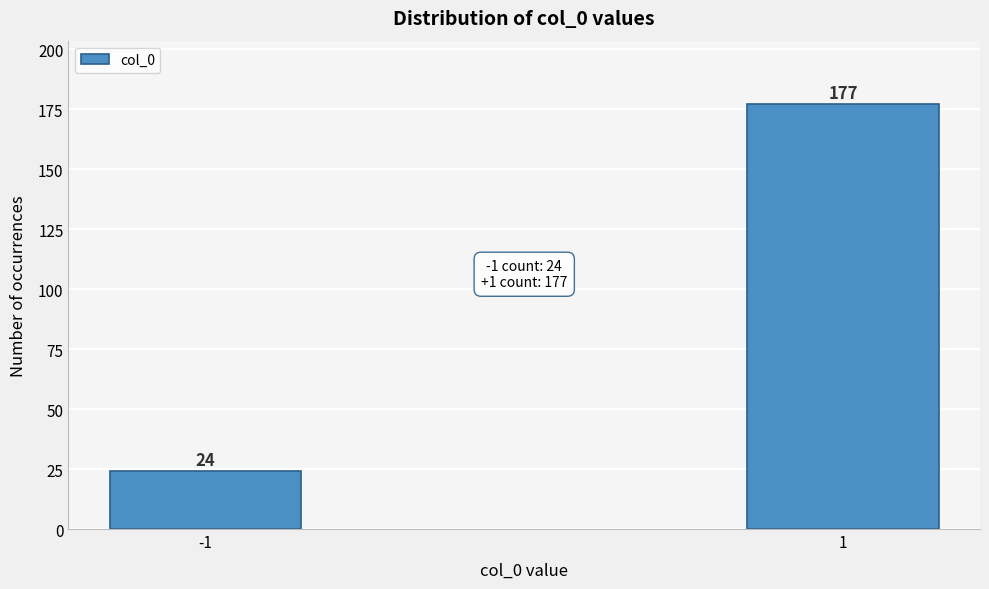

Reading right to left, what are all the values shown in this chart?

1=177	-1=24